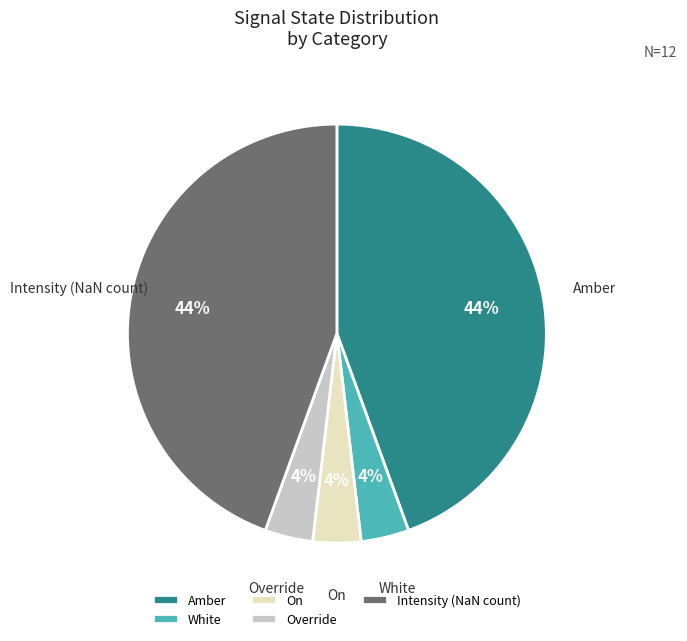

Is it true that Intensity (NaN count) is 59% of the pie?

False